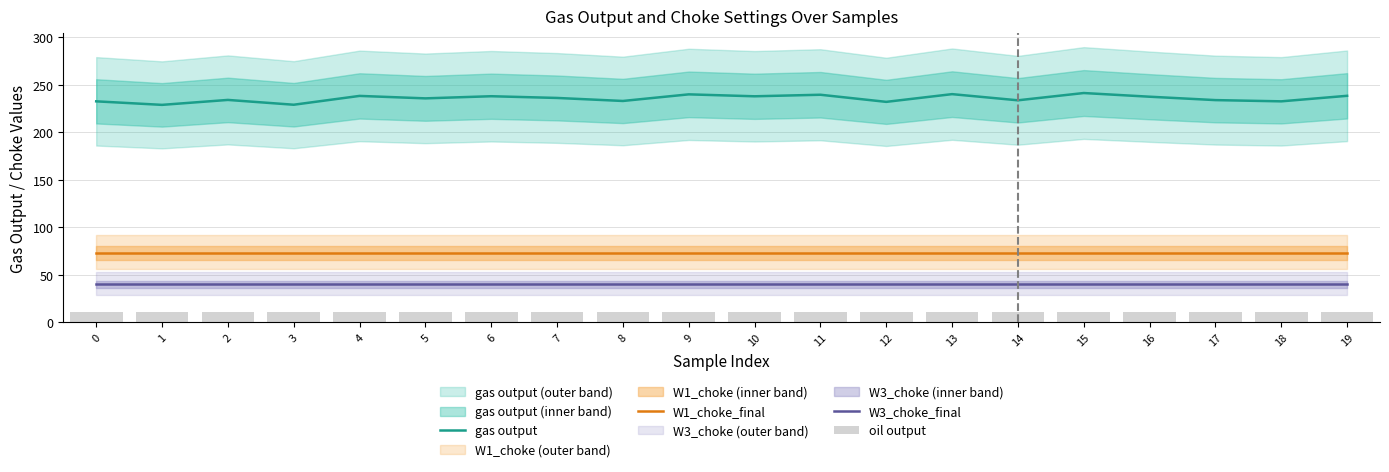

What are all the series names shown in the legend?

gas output, W1_choke_final, W3_choke_final, oil output